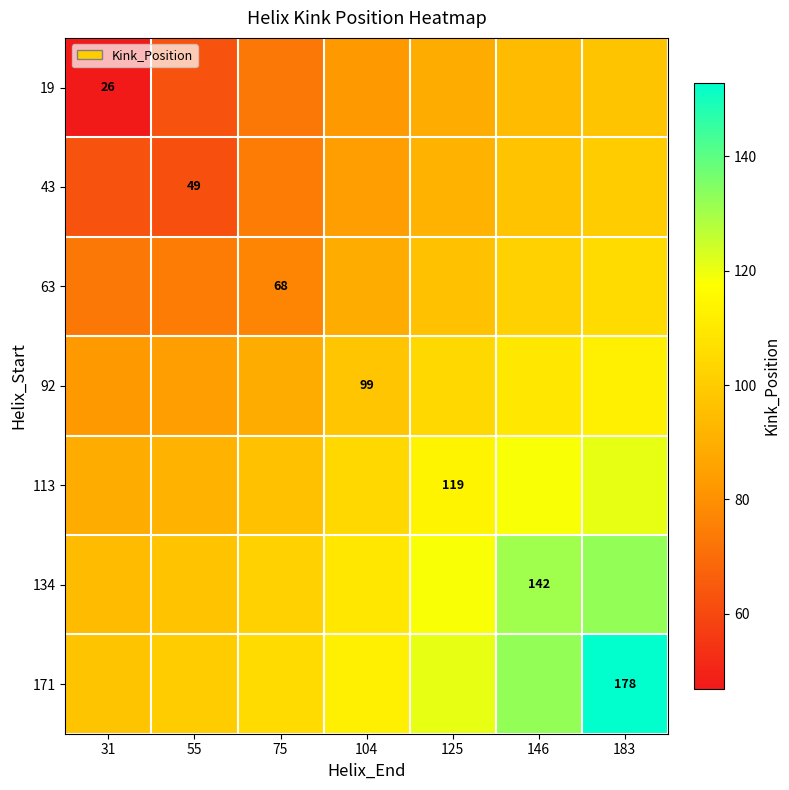

Between 55 and 146, which is larger?

146